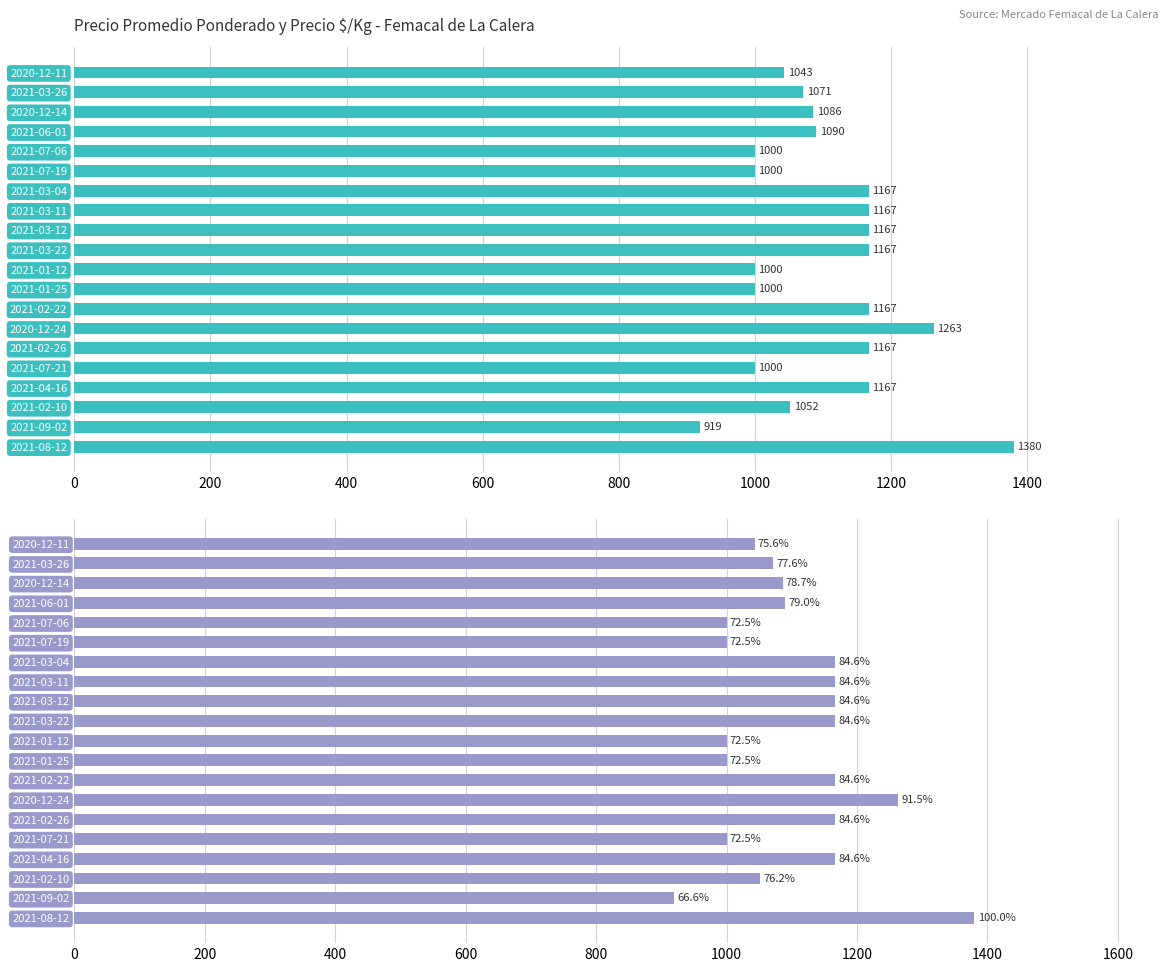

How many data points in Precio promedio ponderado are above 1090?

9